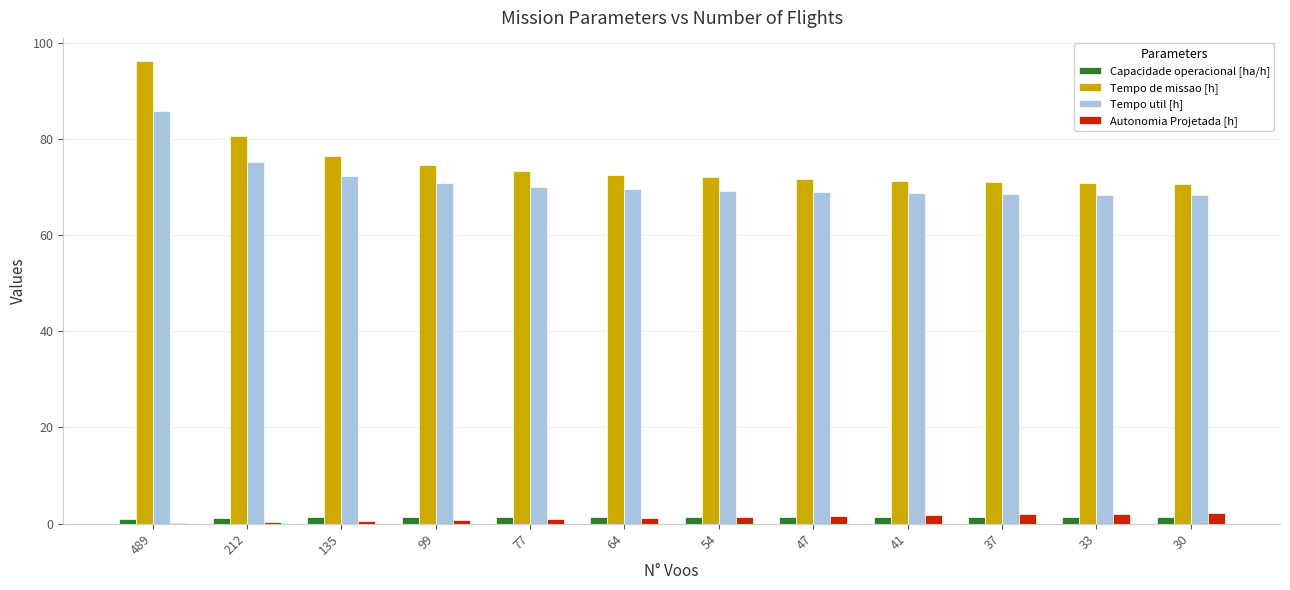

What are all the series names shown in the legend?

Capacidade operacional [ha/h], Tempo de missao [h], Tempo util [h], Autonomia Projetada [h]